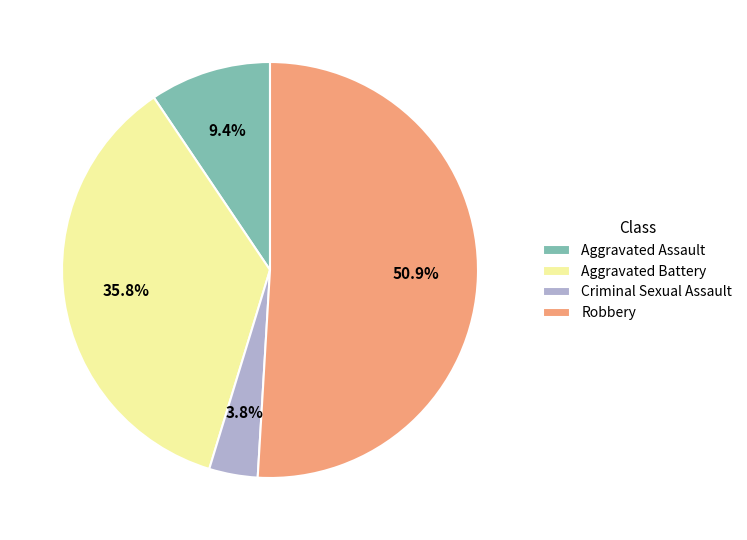

What is the majority slice?

Robbery